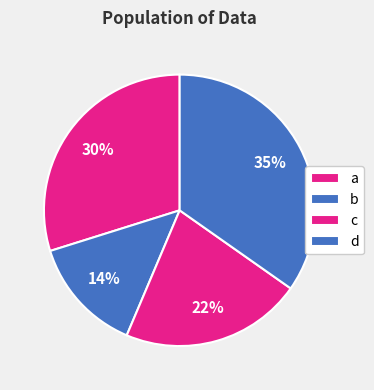

Count the number of slices in the pie.

4